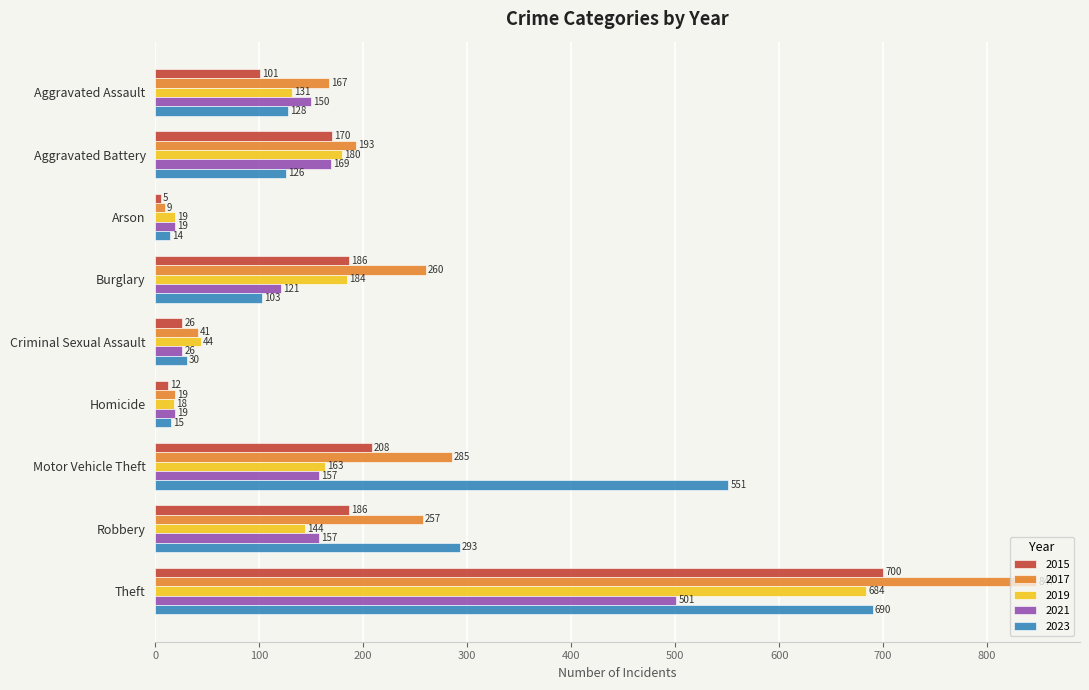

At how many categories does at least one series exceed 657?

1